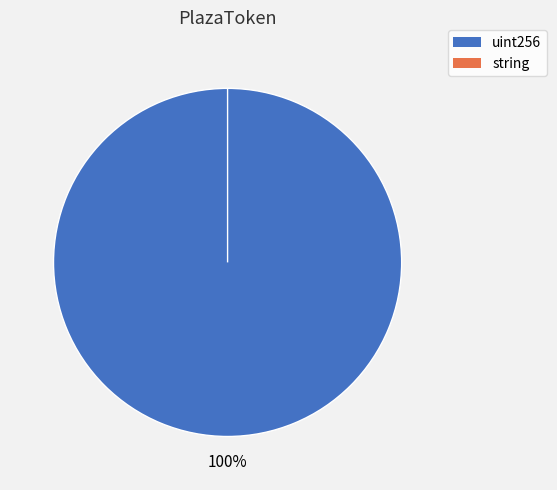

To the nearest percent, what portion does uint256 represent?

100%